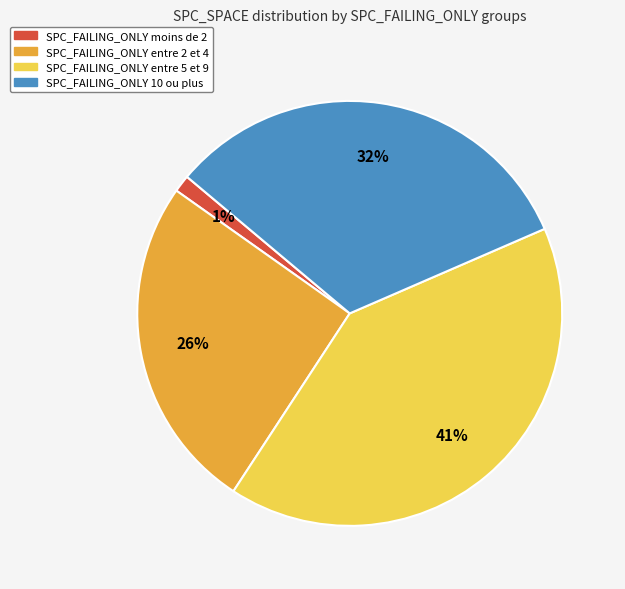

How many slices are in this pie chart?

4